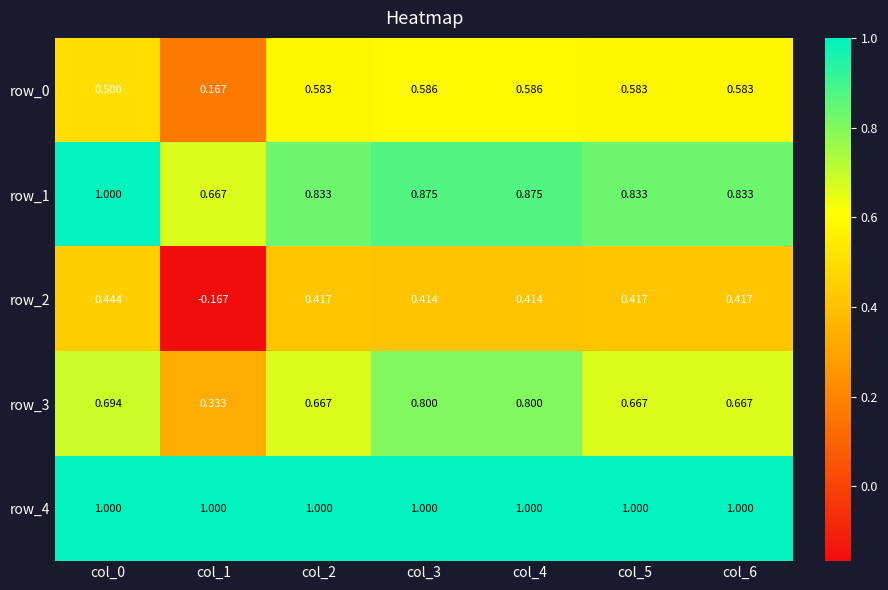

Which series has the largest total across all categories?

row_4